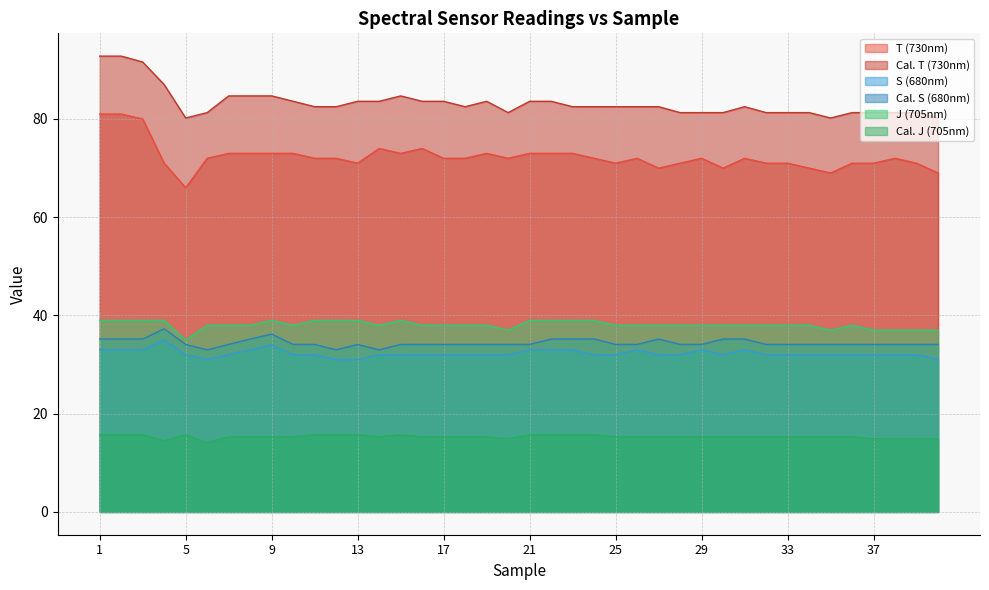

Count the J (705nm) values in the range 38 to 39.

33